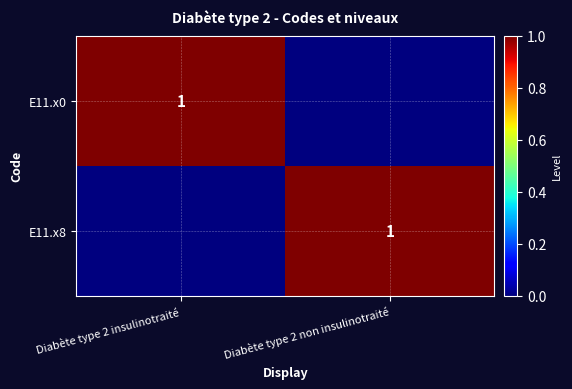

The E11.x0 series shows 1 at Diabète type 2 insulinotraité. True or false?

True